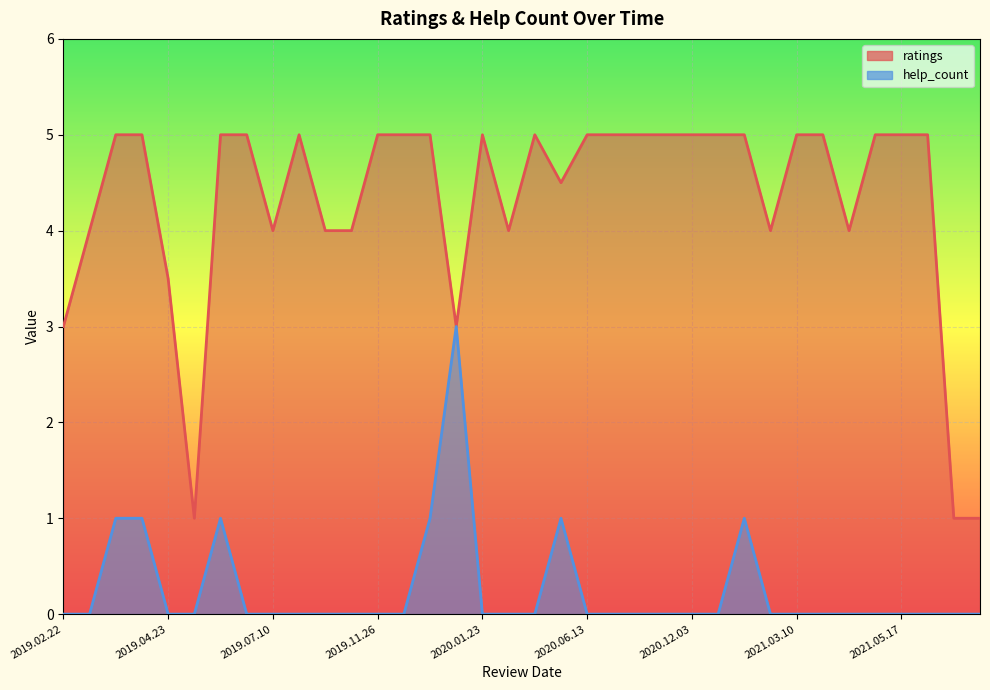

True or false: ratings has more than 2 interior local peaks.

True